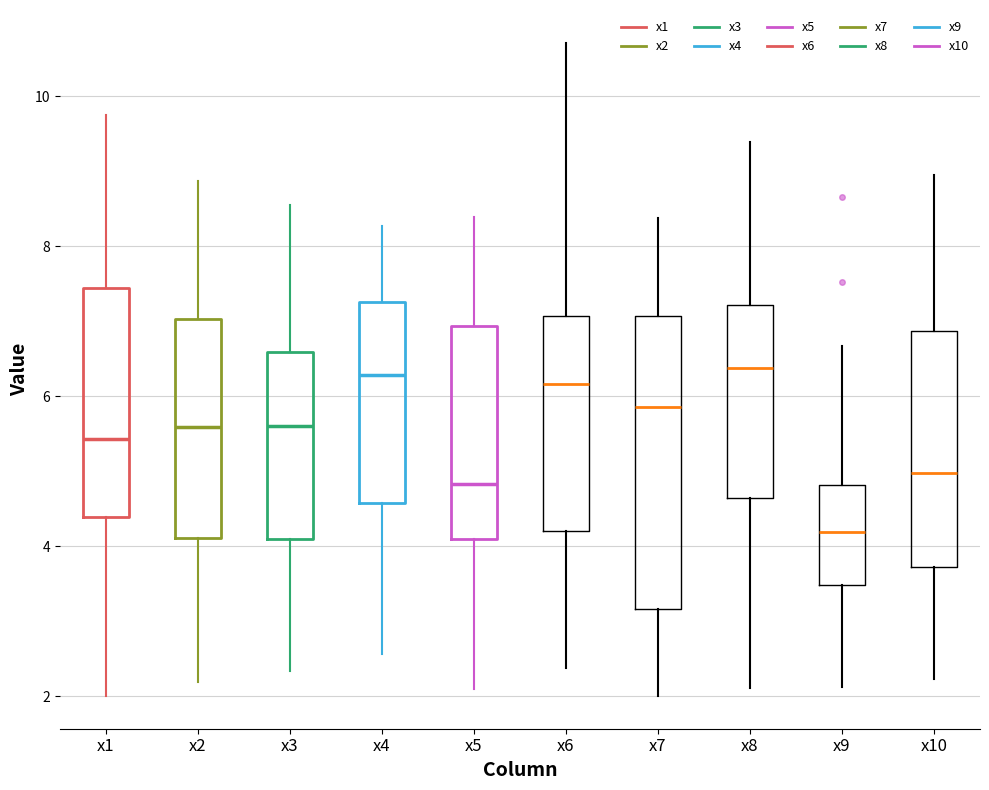

Where does the median line of the box for x4 sit on the y-axis? The values are not printed on the chart, so give them approximately, as read against the axis.

6.2